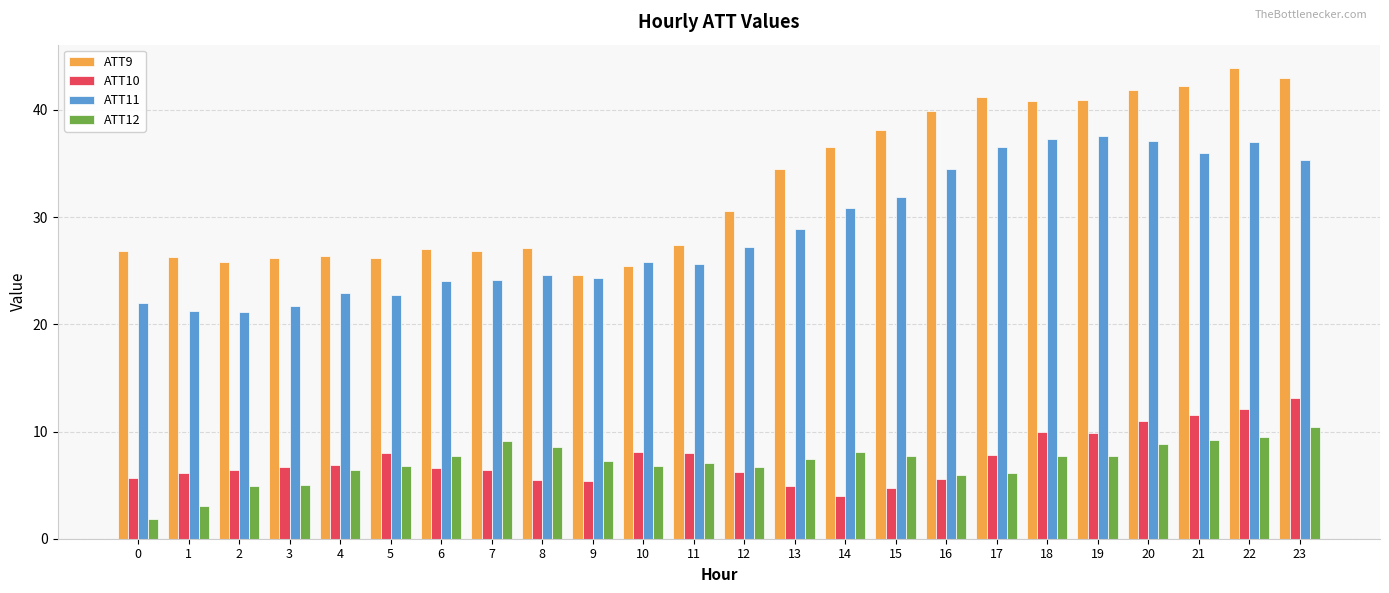

The ATT12 series shows 4.9 at 6. True or false?

False